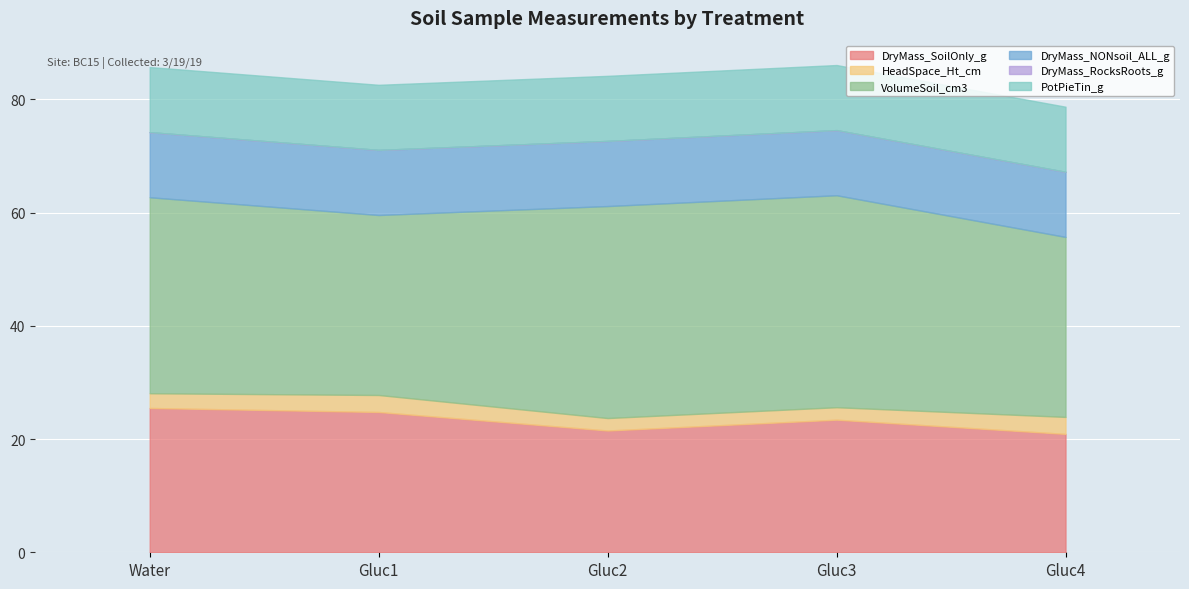

True or false: DryMass_NONsoil_ALL_g and VolumeSoil_cm3 cross at least once.

False